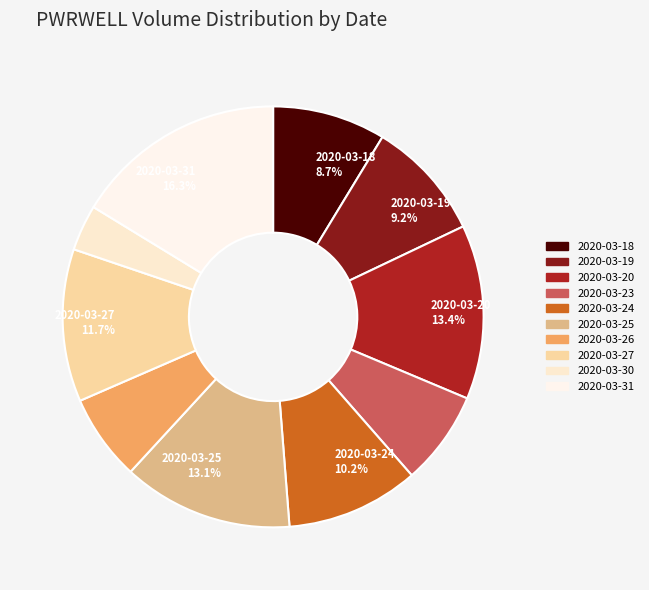

Does any single category account for the majority?

No